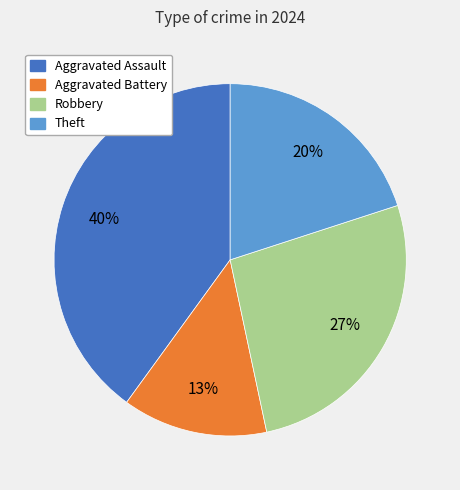

Rank the categories by value from lowest to highest.

Aggravated Battery, Theft, Robbery, Aggravated Assault